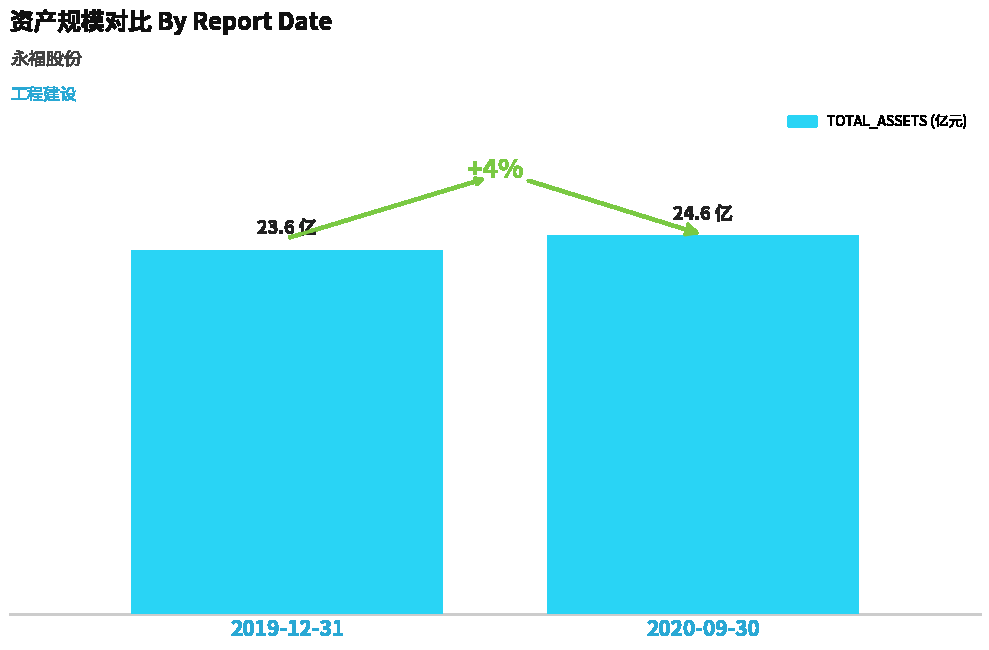

What position from the left is 2019-12-31?

1